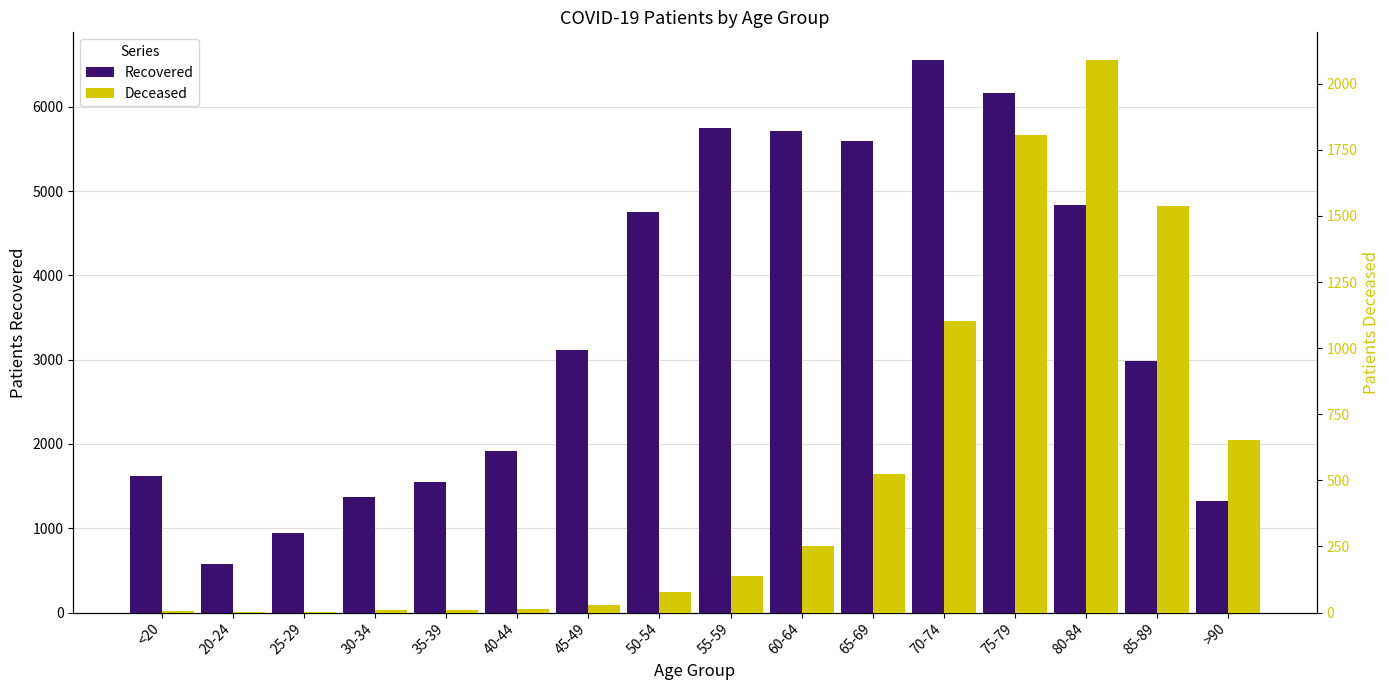

What is the average value of the patients_recovered series?

3423